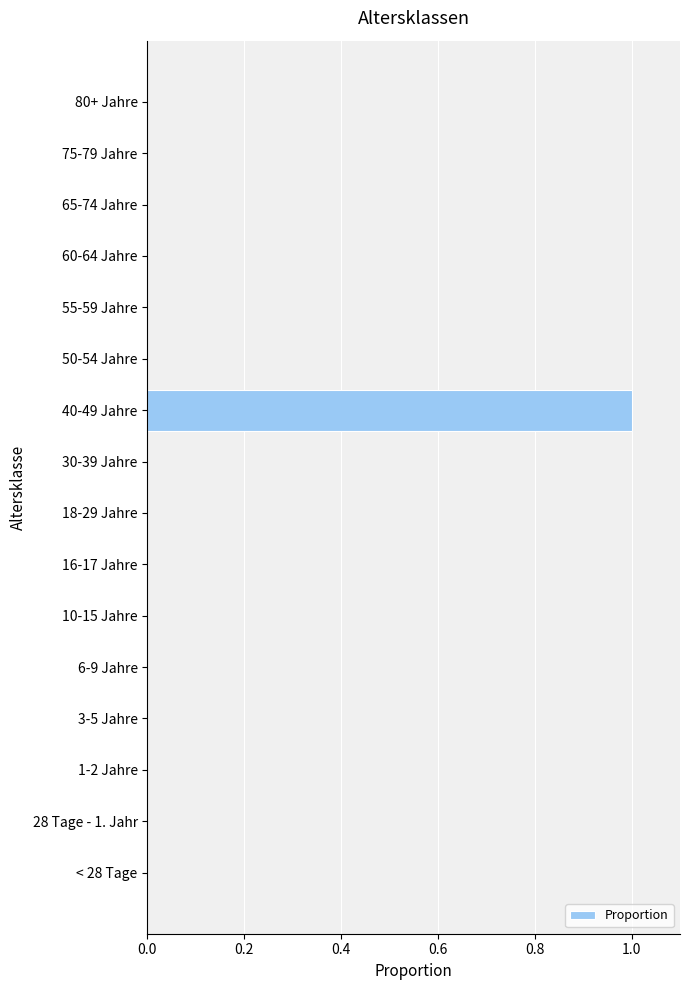

How many categories are shown in the chart?

16